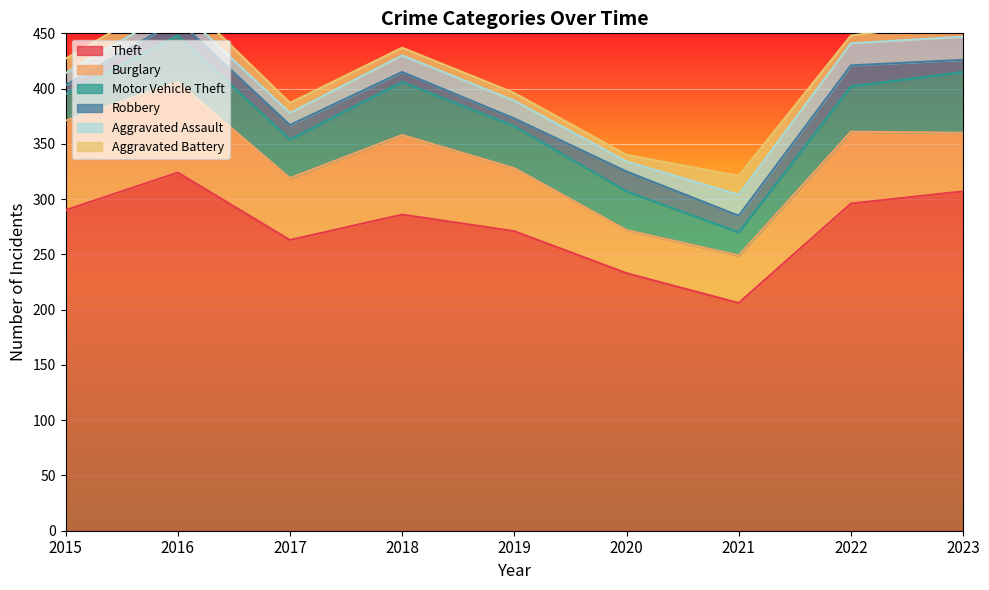

Which category has the lowest value across all series?

2020